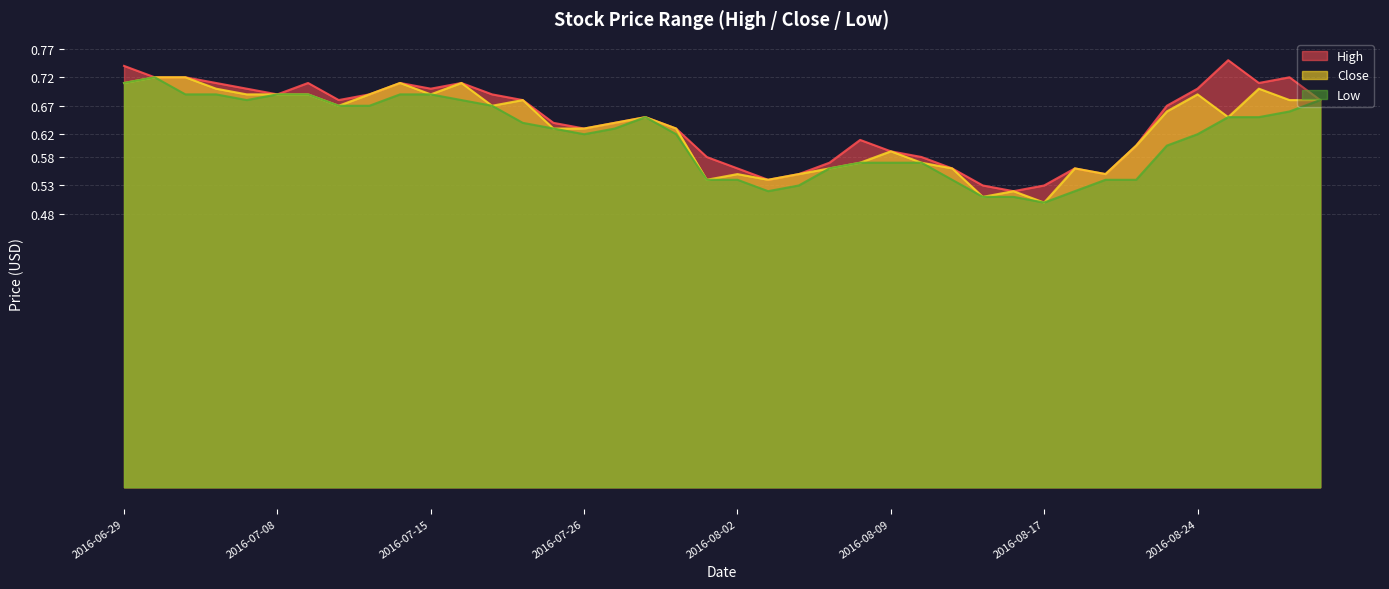

True or false: High and Low cross at least once.

False